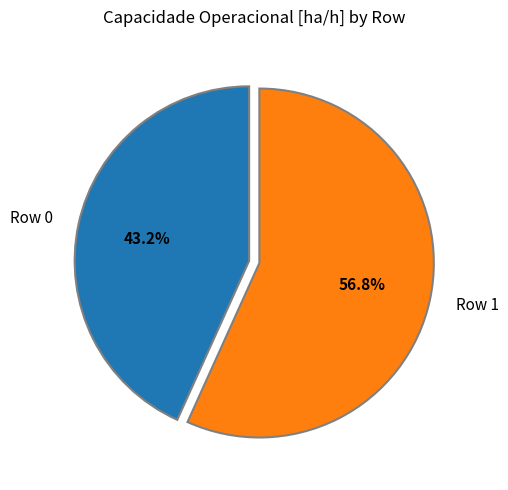

To the nearest percent, what percentage of the pie is Row 1?

57%